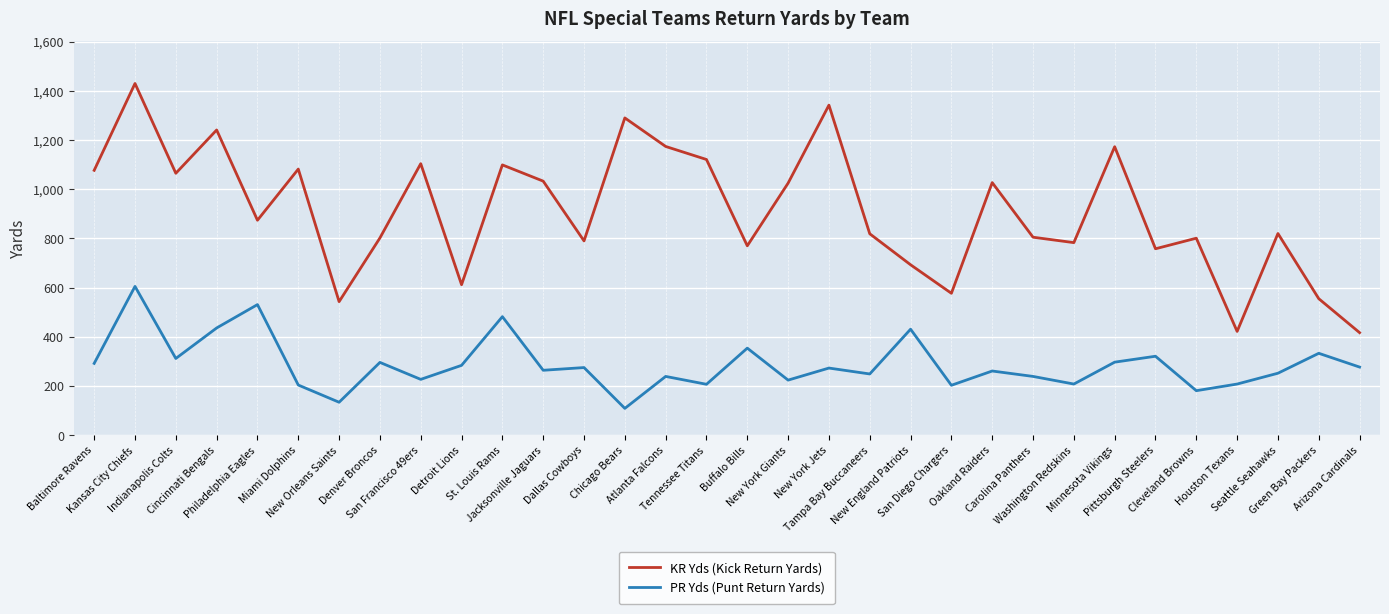

What is the difference between the highest and lowest values at Cleveland Browns?

620